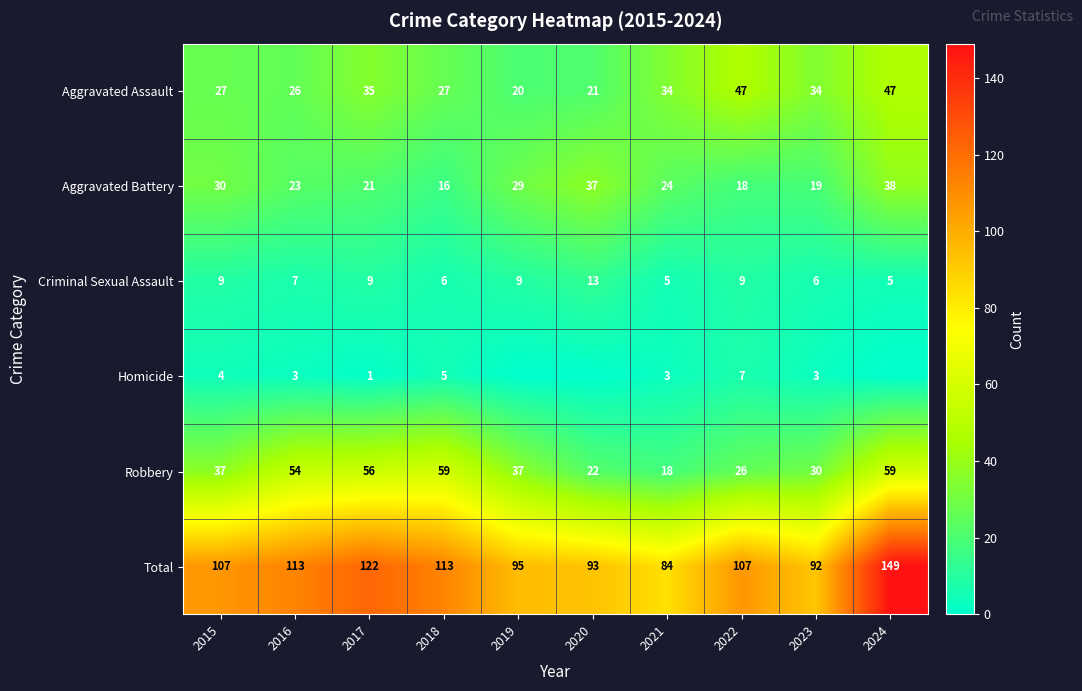

At 2016, list the series in order from smallest to largest.

Homicide, Criminal Sexual Assault, Aggravated Battery, Aggravated Assault, Robbery, Total